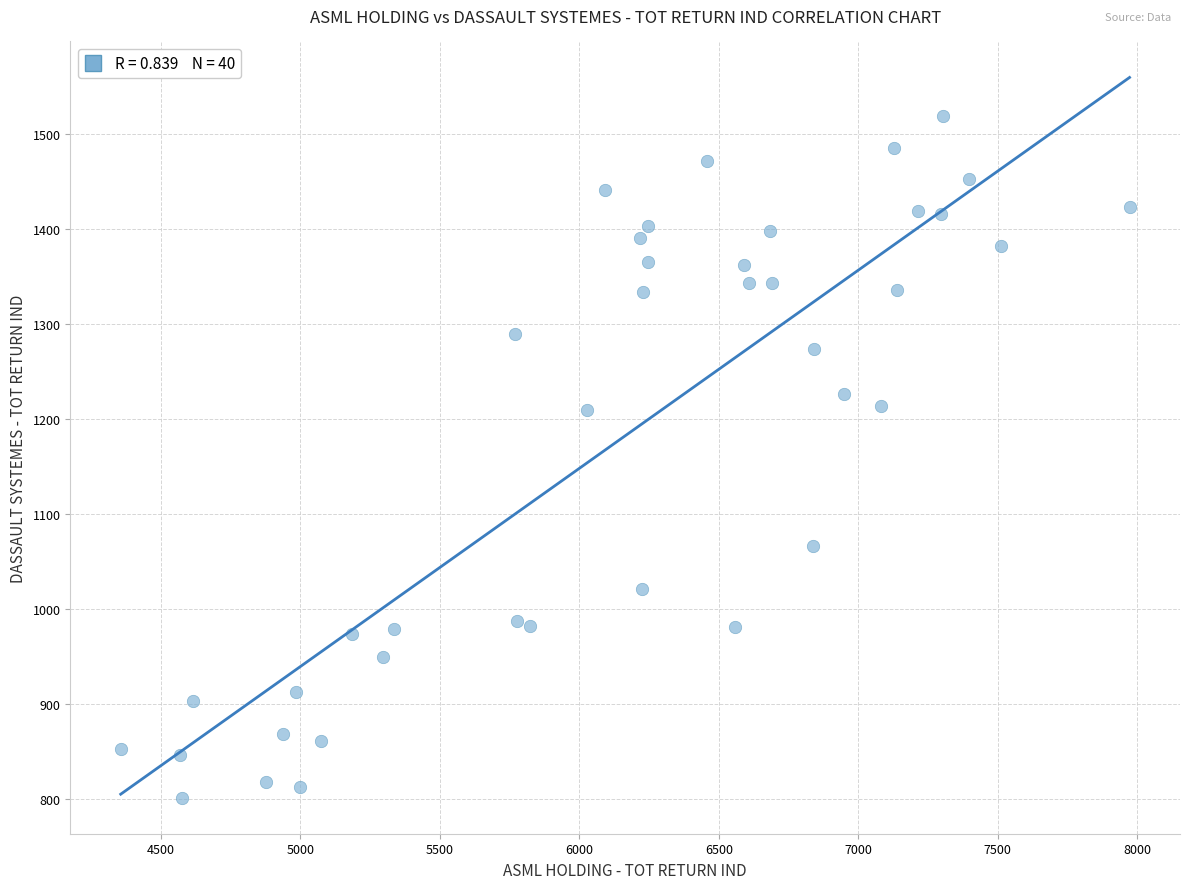

What is the range of X values (max minus min)?

3616.9